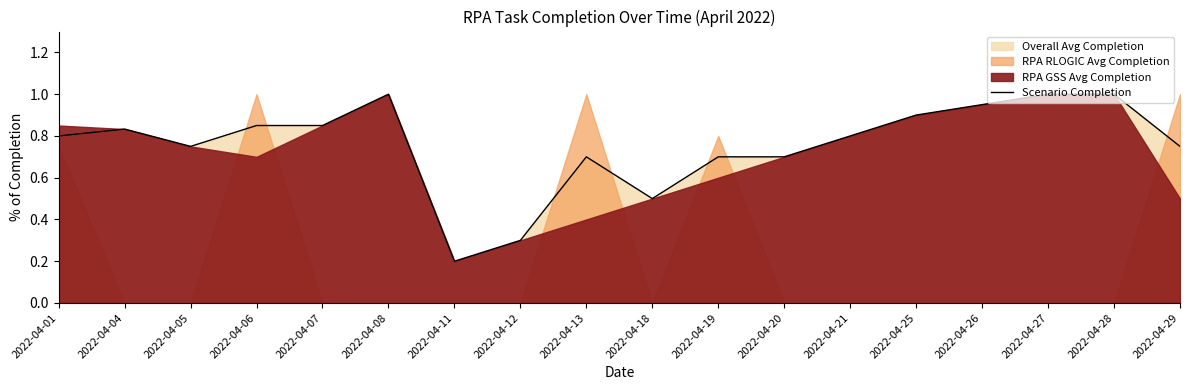

What is the highest value of the Scenario Completion series?

1.0